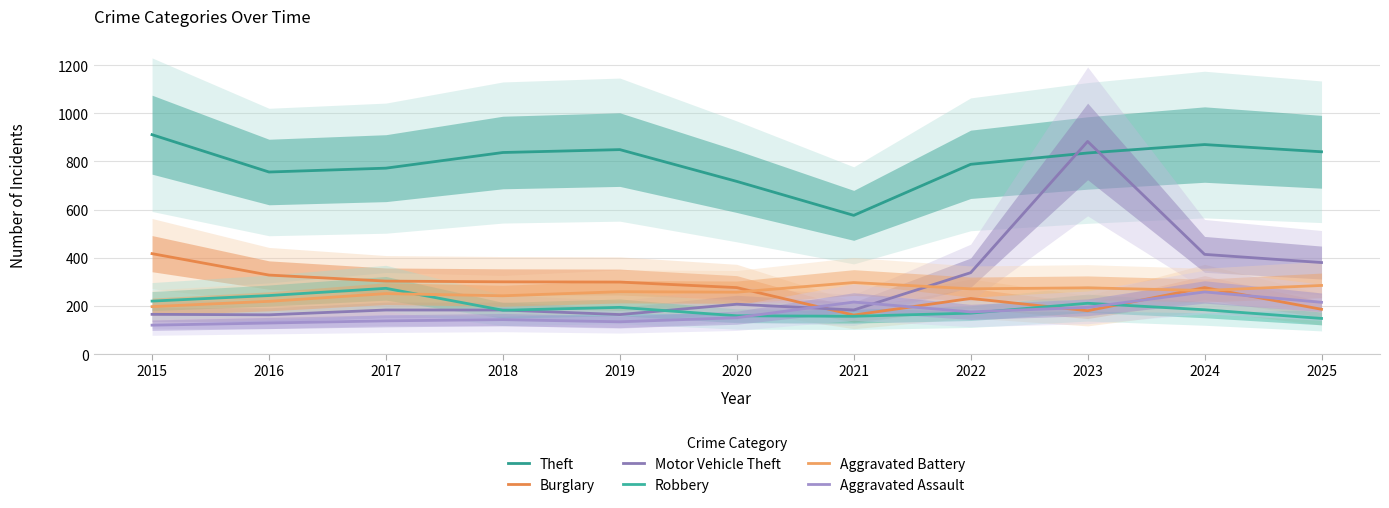

Which category has the highest value across all series?

2015